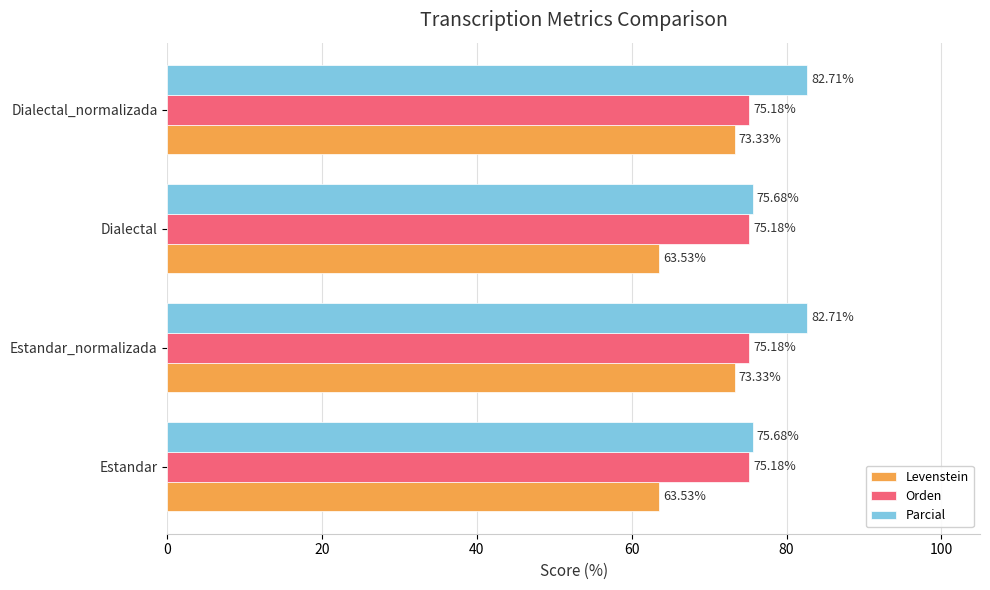

Which series has the largest range (max minus min)?

Levenstein